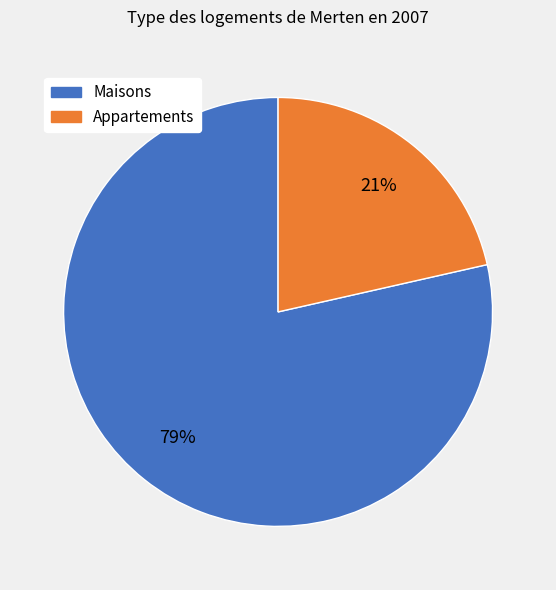

How many slices are in this pie chart?

2